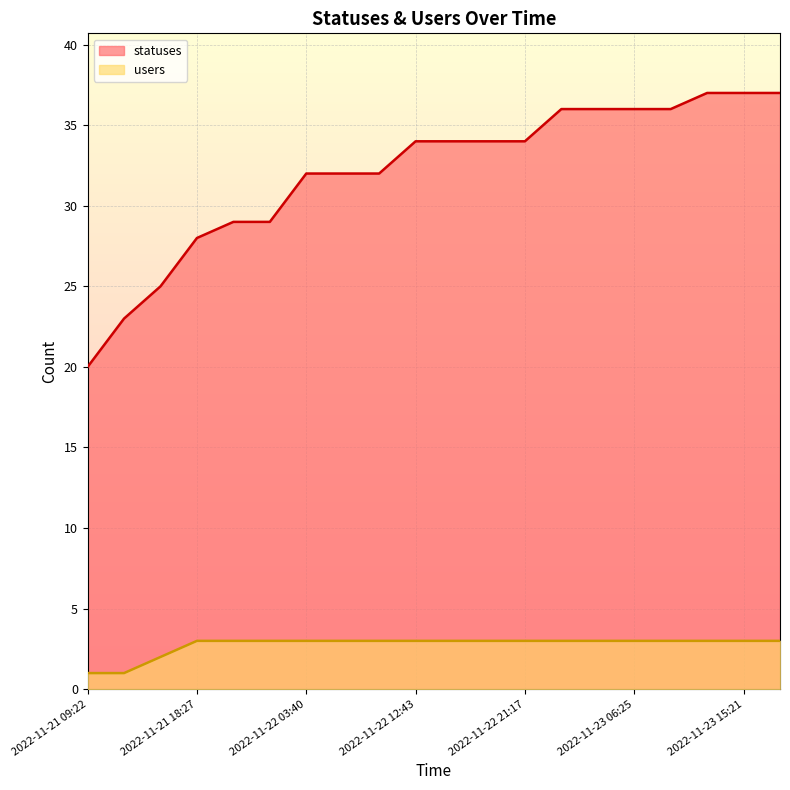

At which category does the chart reach its peak across all series?

2022-11-23 12:40